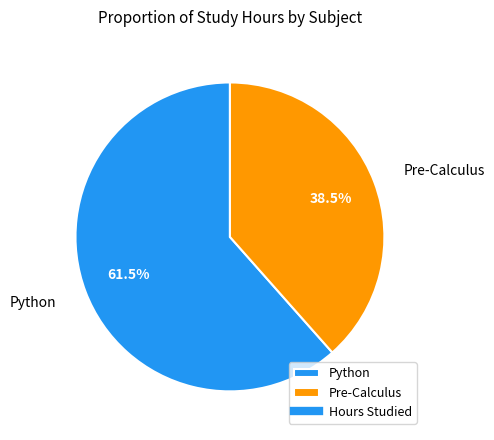

Which category has the biggest portion of the pie?

Python